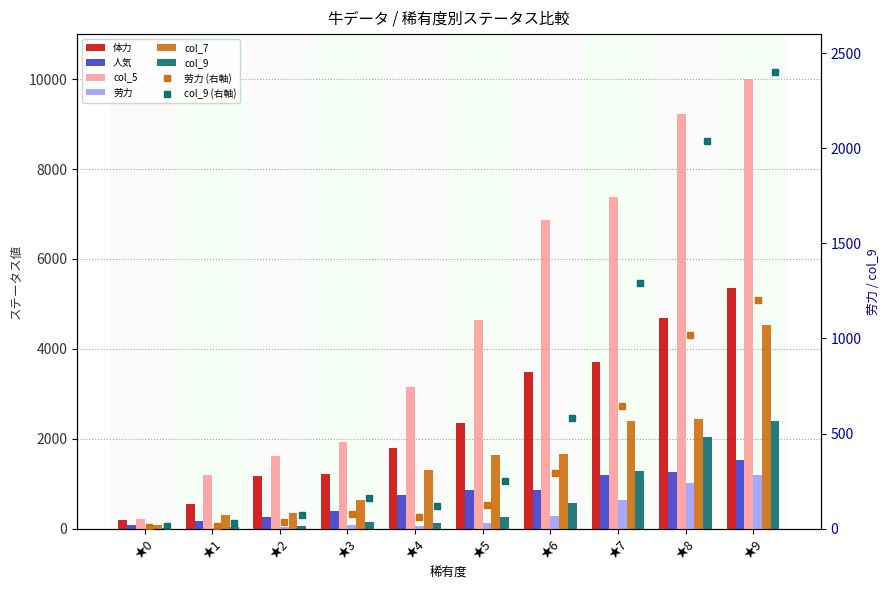

Which category has the highest value in the col_9 series?

★9